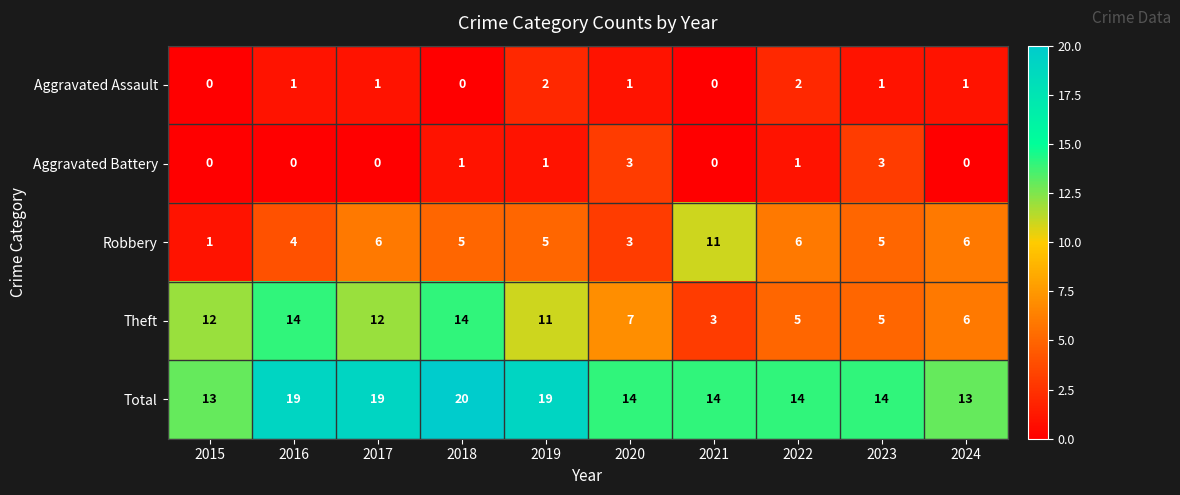

Where does the Total series first go above 14?

2016